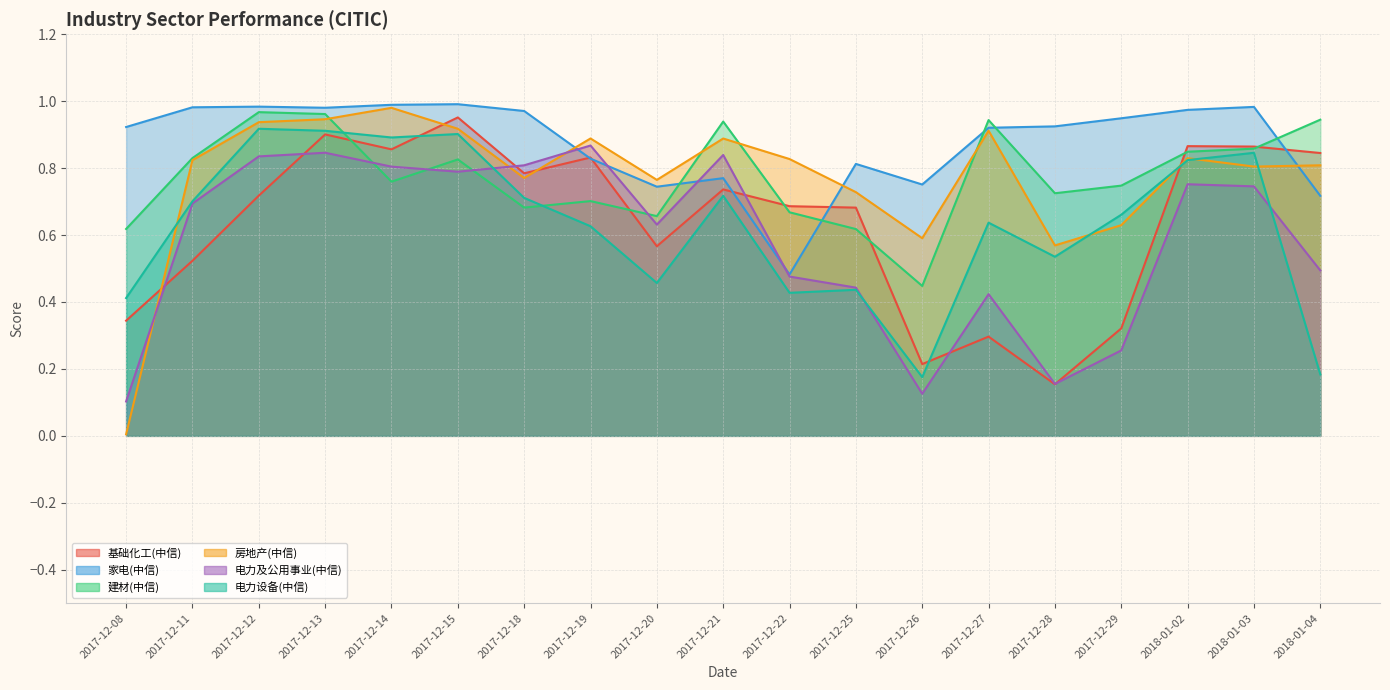

What position from the left is 2017-12-11?

2